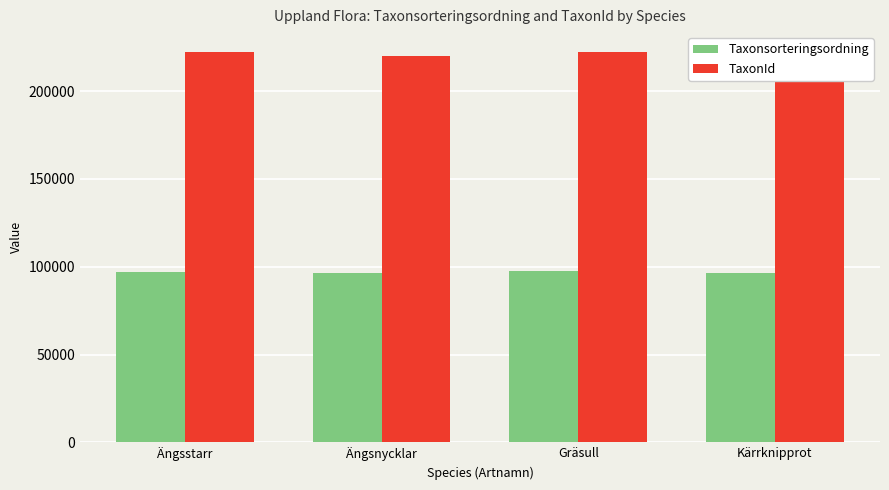

What is the label of the 4th bar from the left?

Kärrknipprot